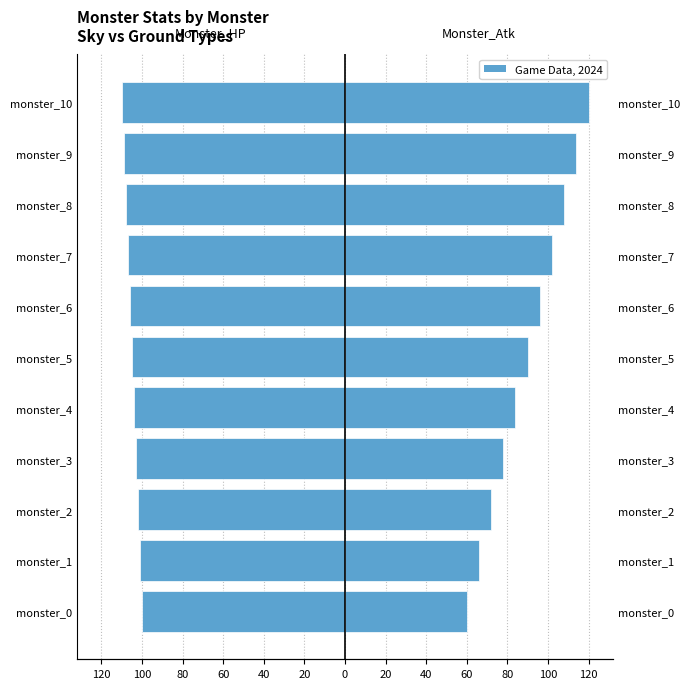

Between monster_7 and monster_2, which is larger?

monster_2